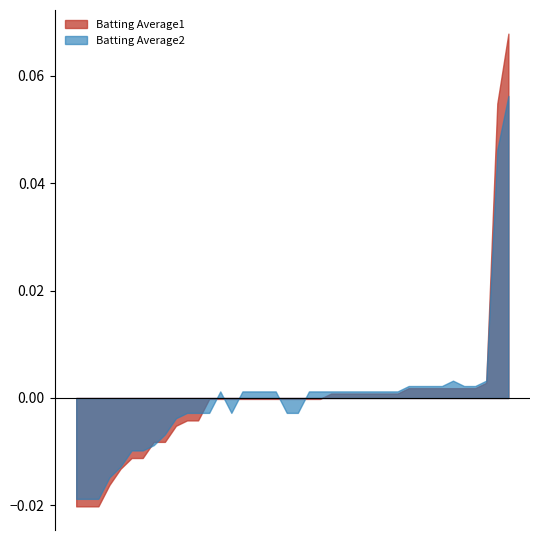

Rank the series by their maximum value, from highest to lowest.

Batting Average1, Batting Average2